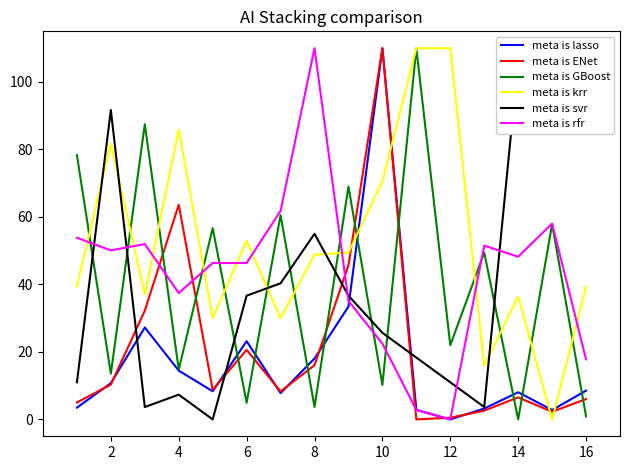

How many interior local valleys does the meta is ENet series have?

4